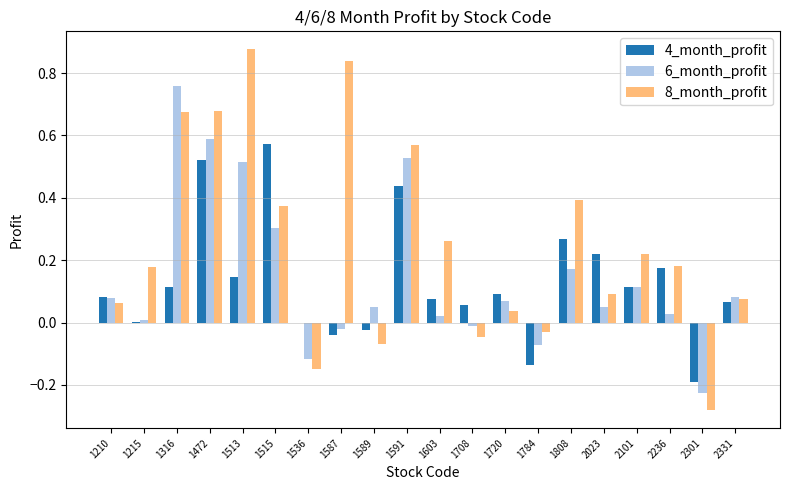

Is the value of 8_month_profit at 2301 greater than the value of 4_month_profit at 2101?

No